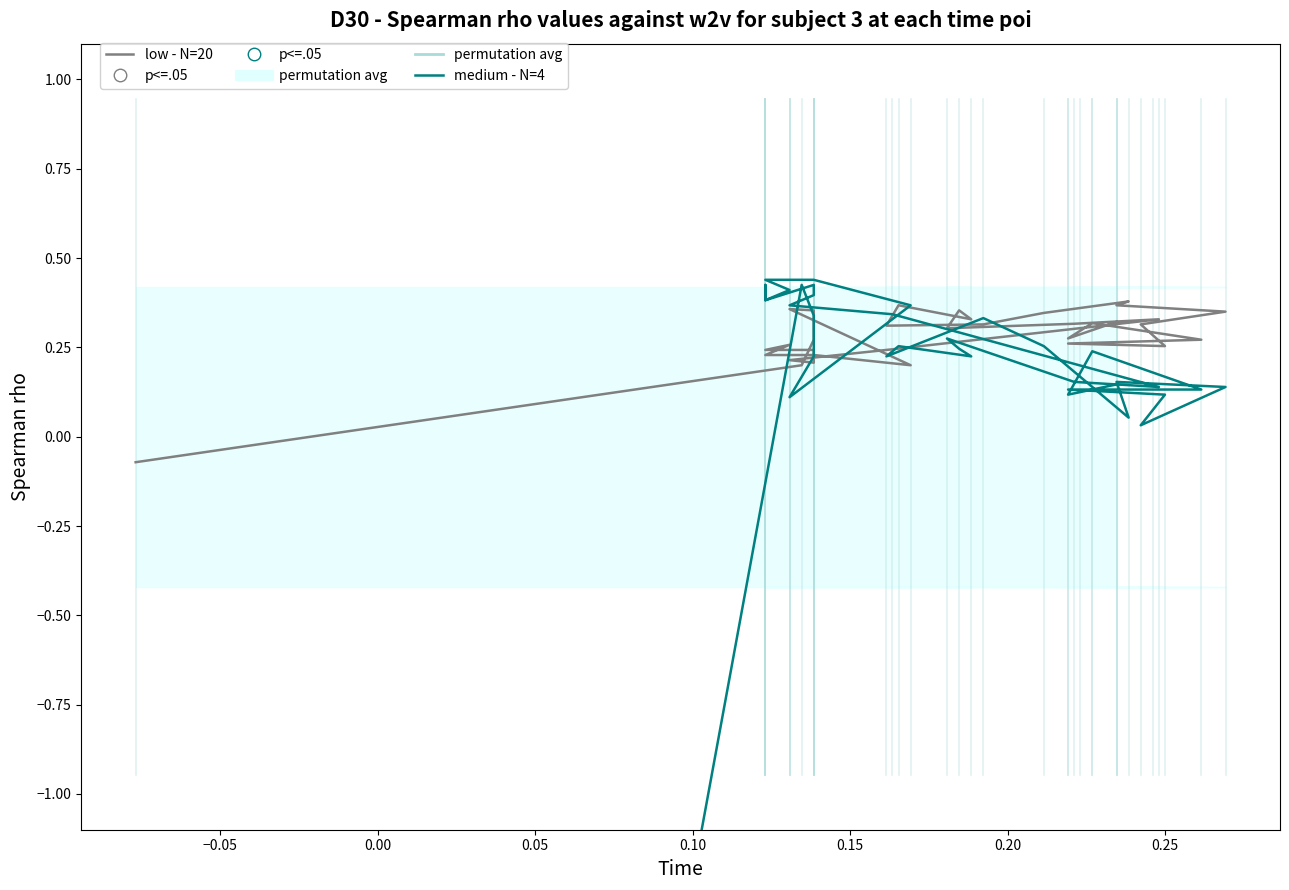

True or false: medium - N=4 has more than 1 interior local peaks.

True